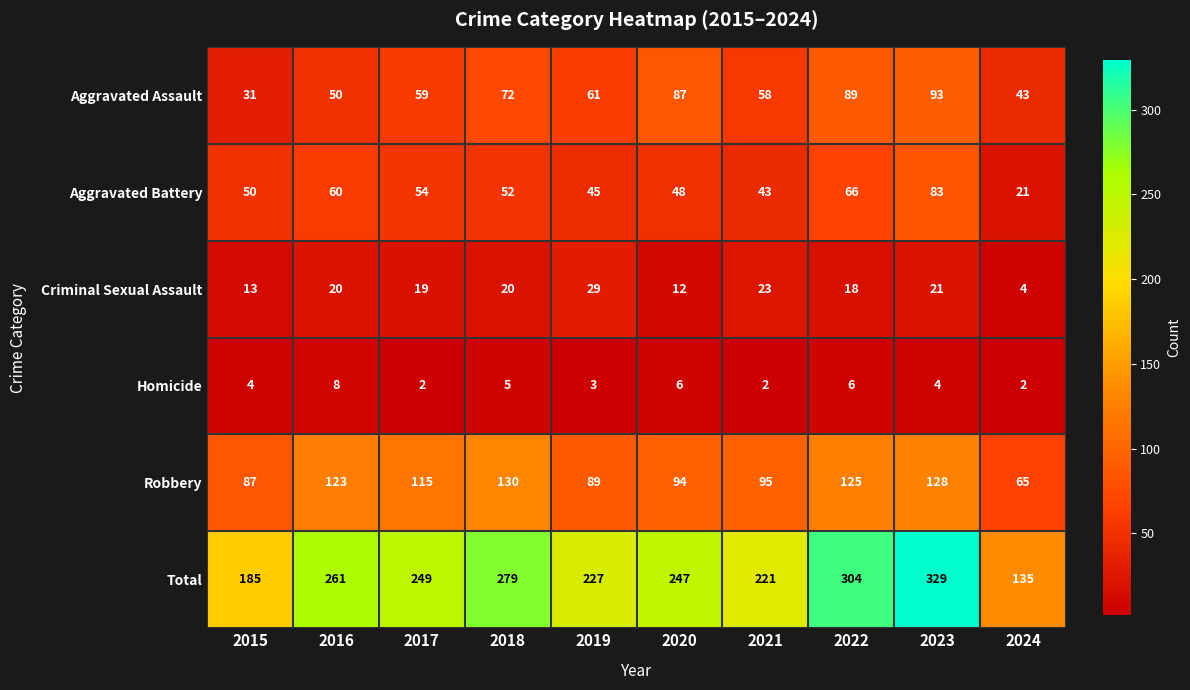

What is the average value of the Aggravated Battery series?

52